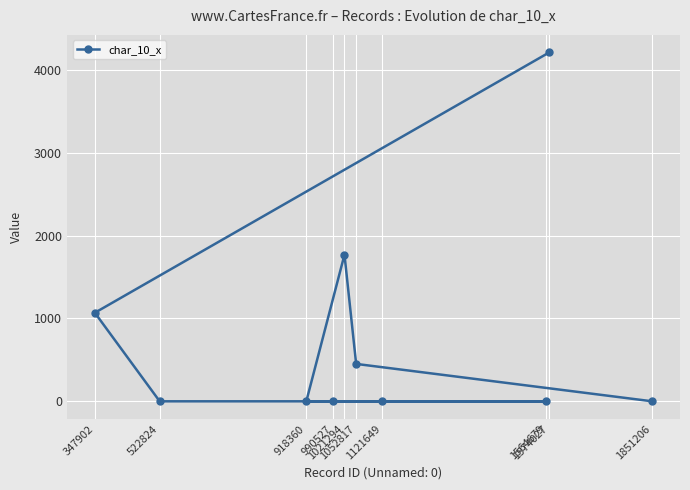

What is the approximate value at 1052817?

452